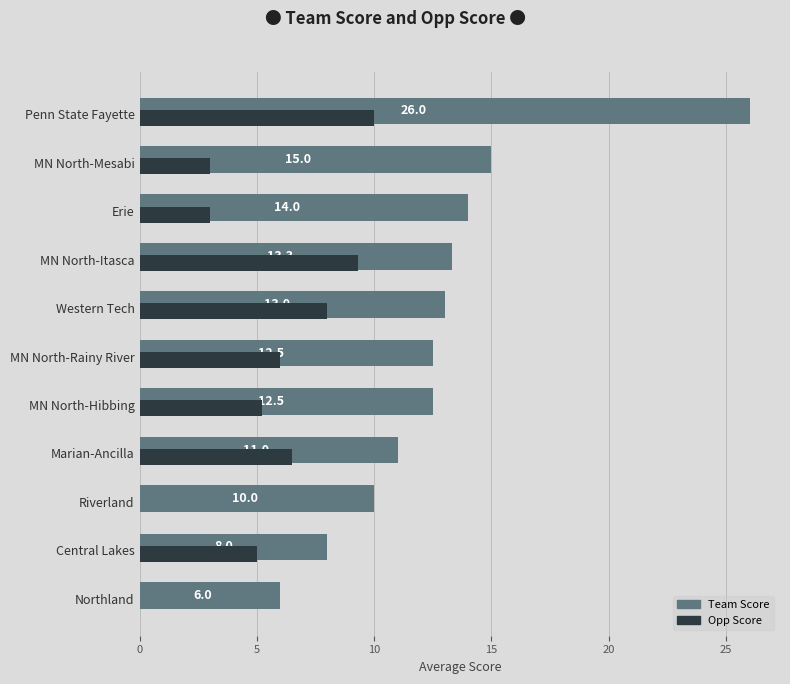

Which series has the largest total across all categories?

Team Score